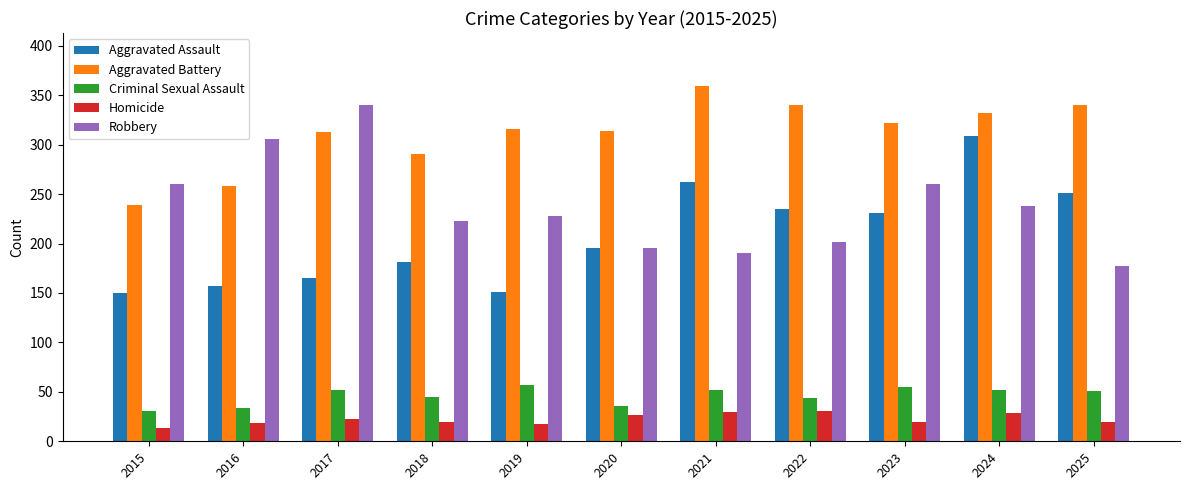

The Homicide series shows 6 at 2022. True or false?

False